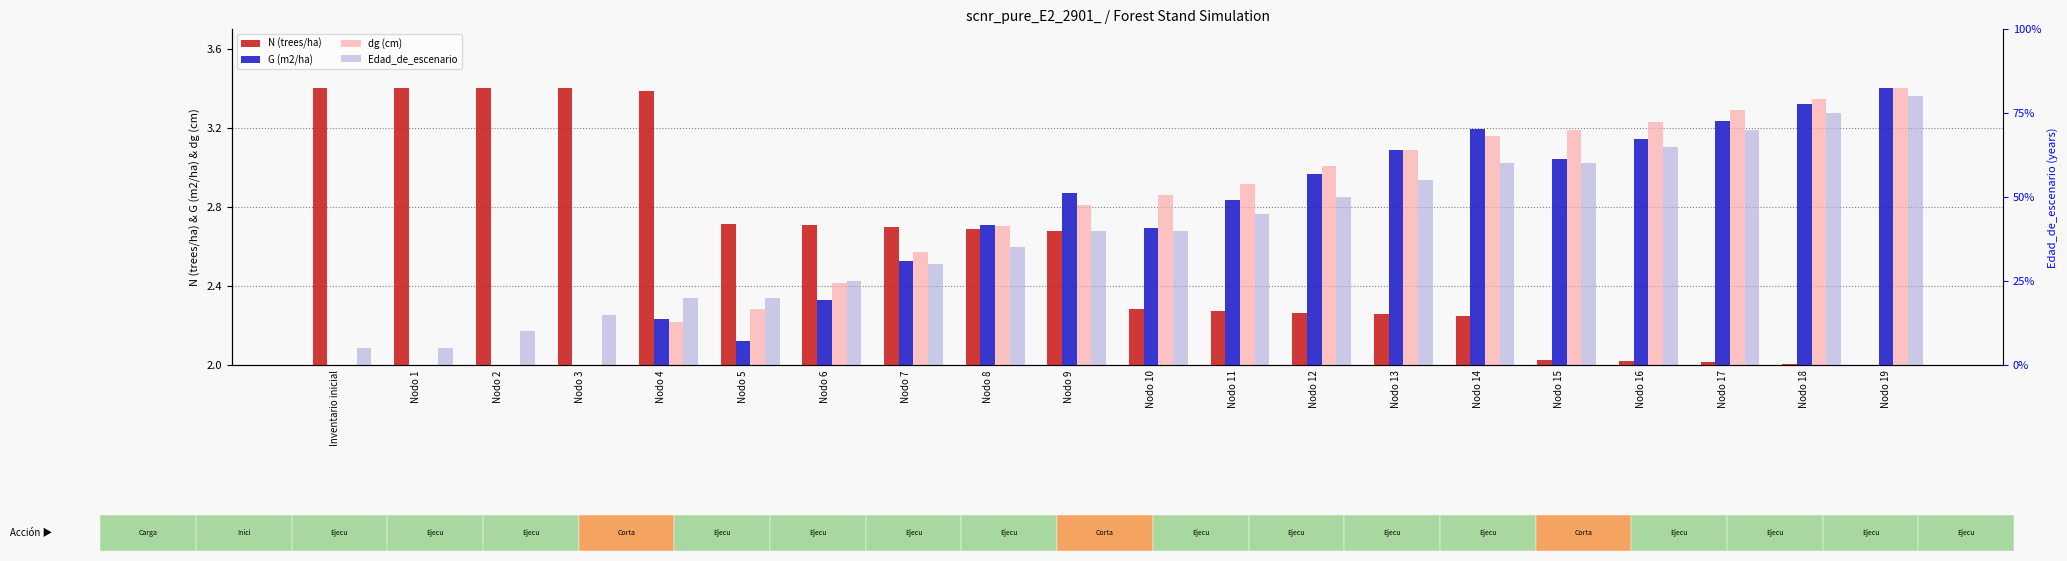

What position from the left is Nodo 3?

4